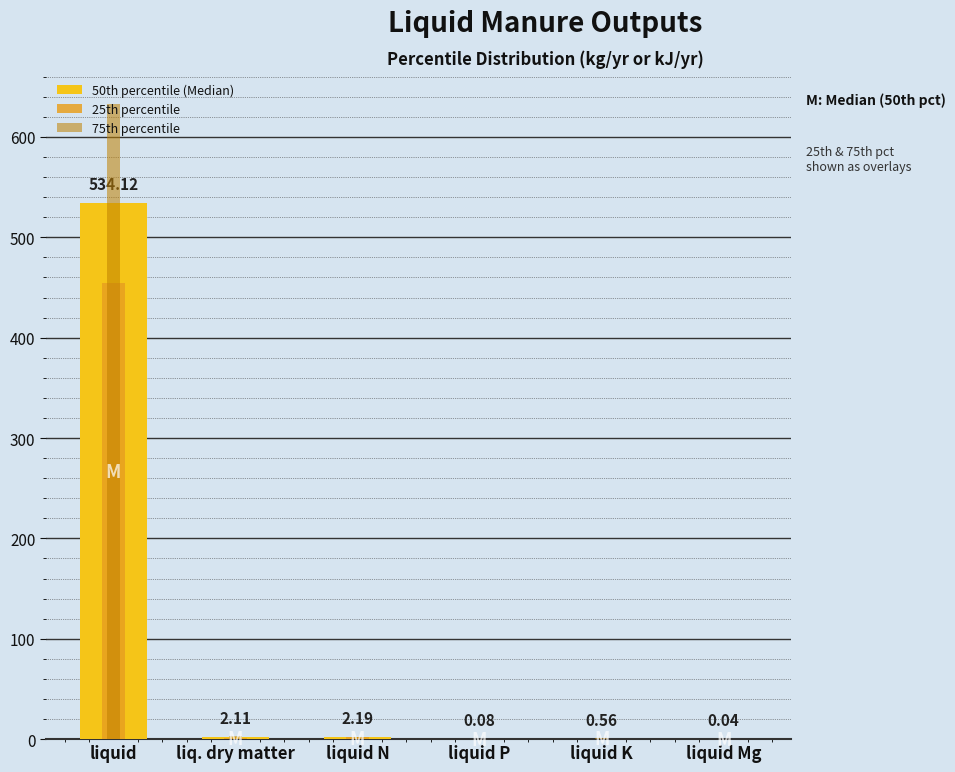

What are all the series names shown in the legend?

50th percentile (Median), 25th percentile, 75th percentile